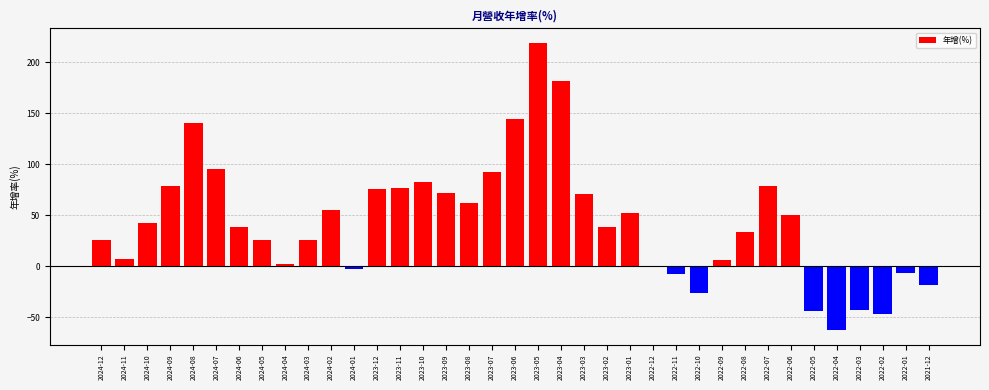

The value at 2023-09 is 105.0. True or false?

False